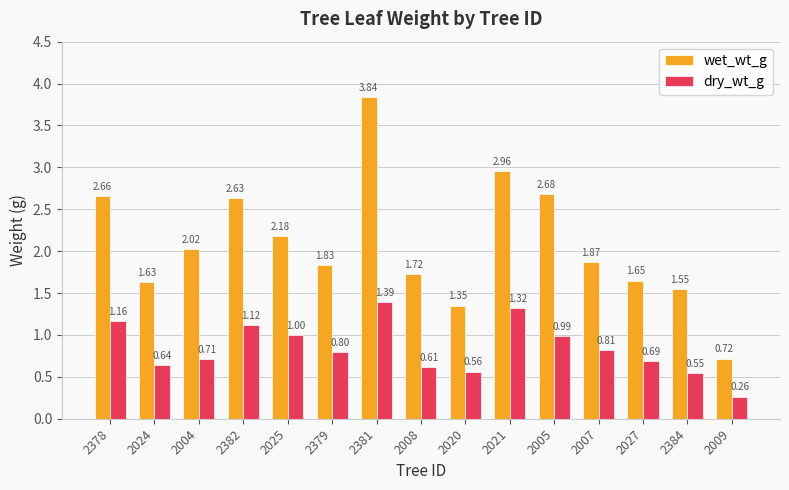

Is the value of dry_wt_g at 2008 greater than the value of wet_wt_g at 2384?

No